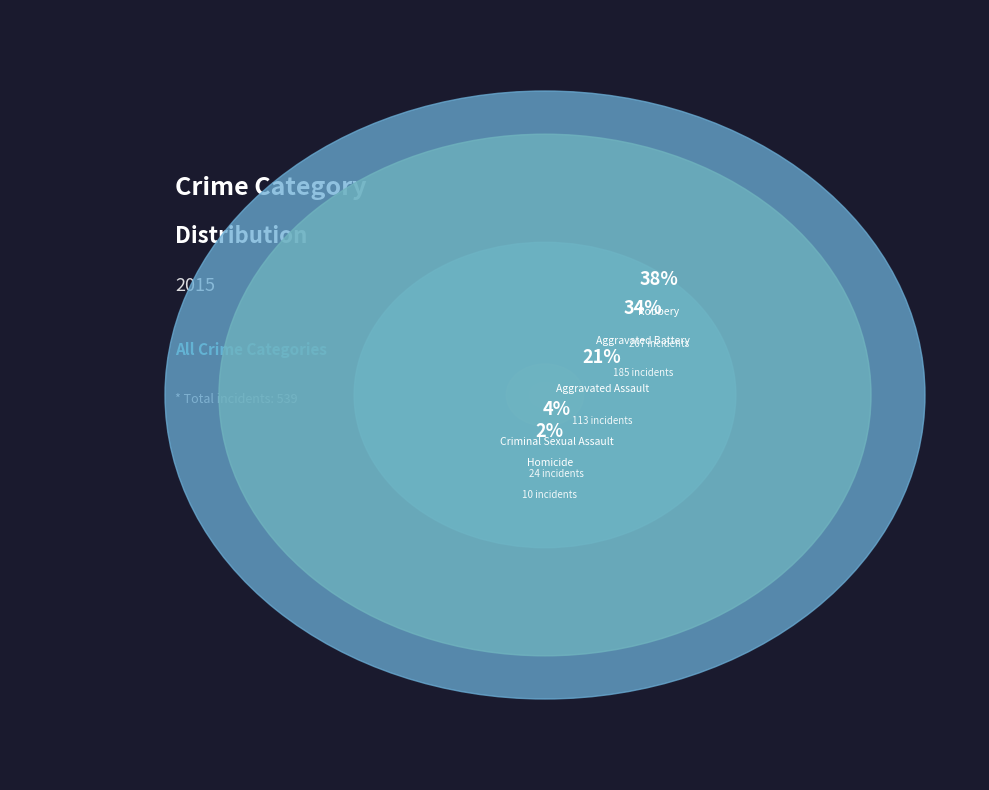

Is Aggravated Assault the majority of the pie?

No